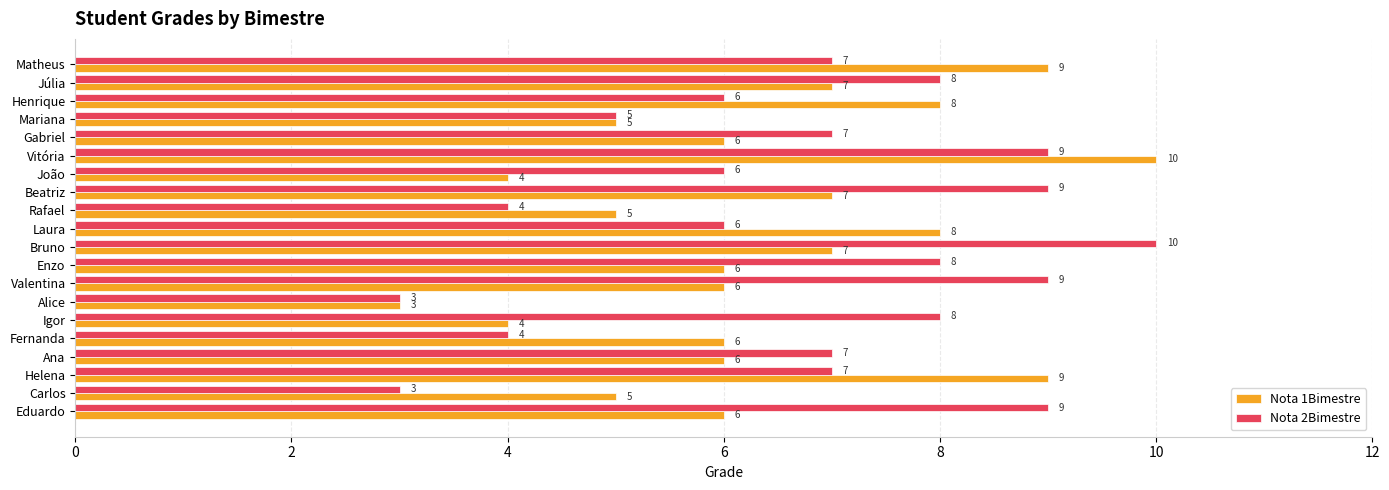

List the series in order of their overall mean, lowest first.

Nota 1Bimestre, Nota 2Bimestre